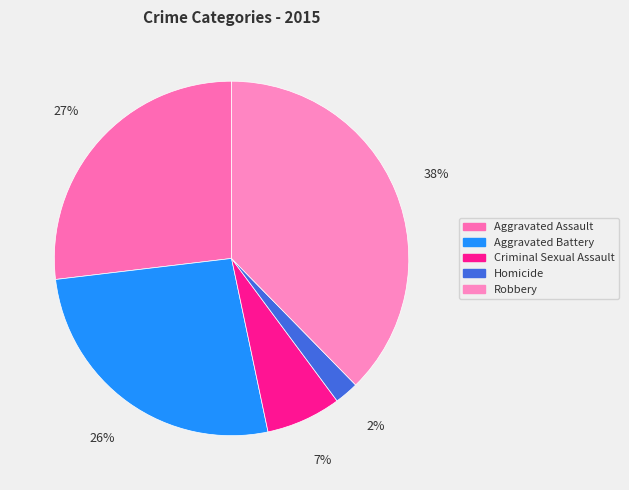

Count the number of slices in the pie.

5